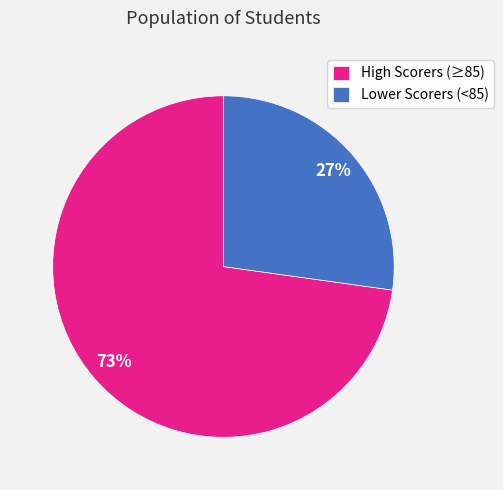

Is it true that High Scorers (≥85) is 73% of the pie?

True